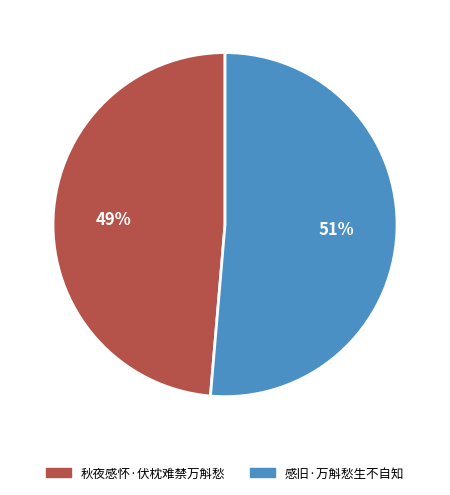

Rank the categories by value from highest to lowest.

感旧·万斛愁生不自知, 秋夜感怀·伏枕难禁万斛愁